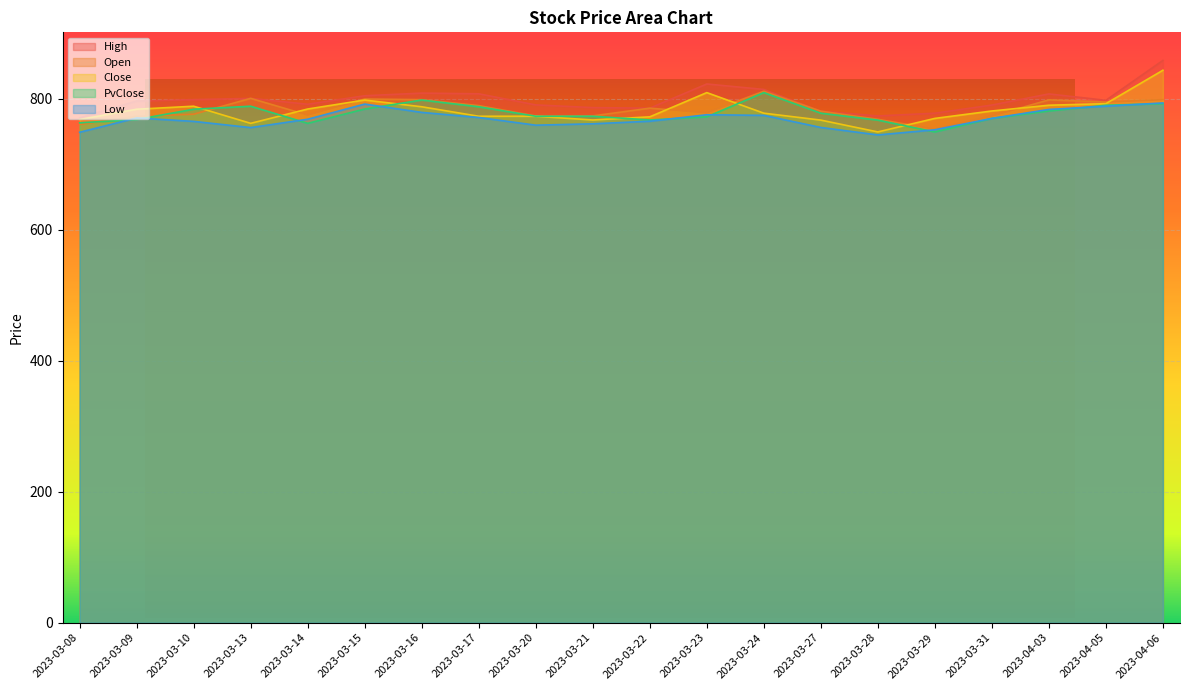

How many distinct data groups are displayed?

5